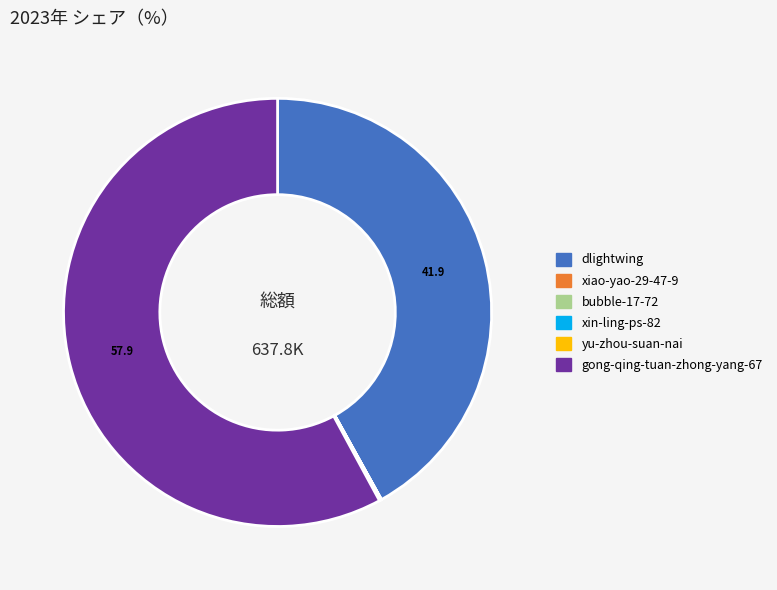

Which slice is the largest?

gong-qing-tuan-zhong-yang-67